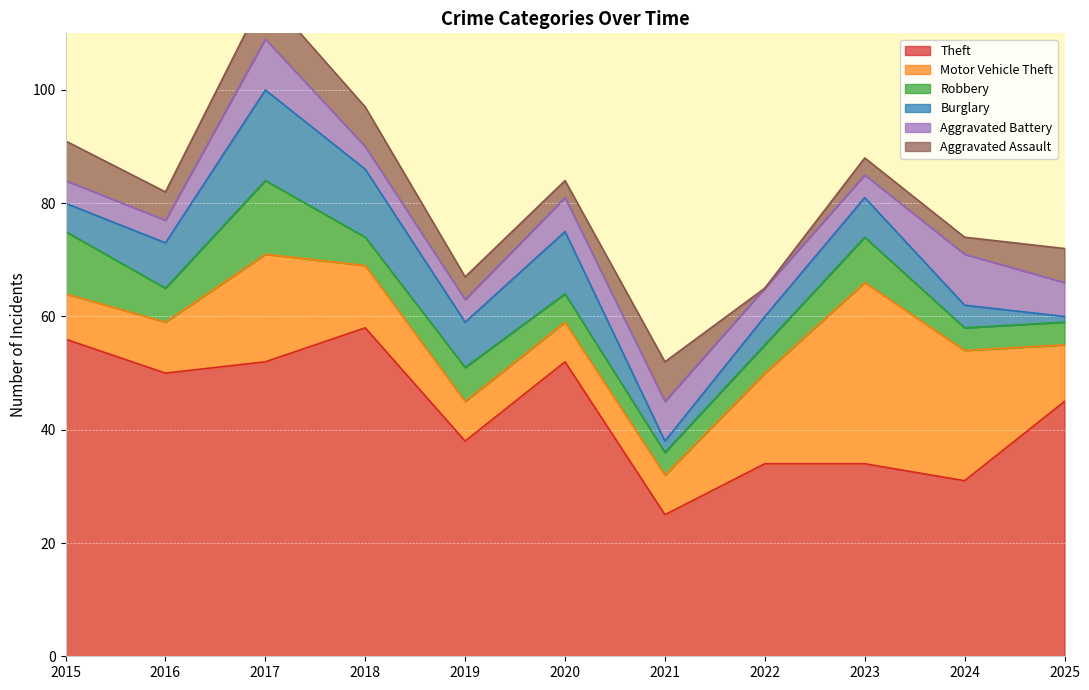

True or false: Aggravated Battery and Motor Vehicle Theft cross at least once.

False